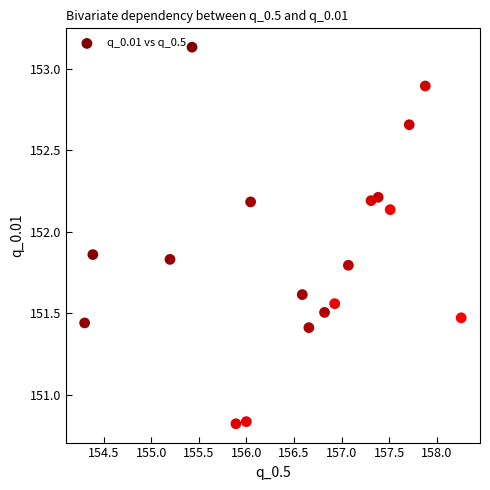

What is the range of X values (max minus min)?

4.0